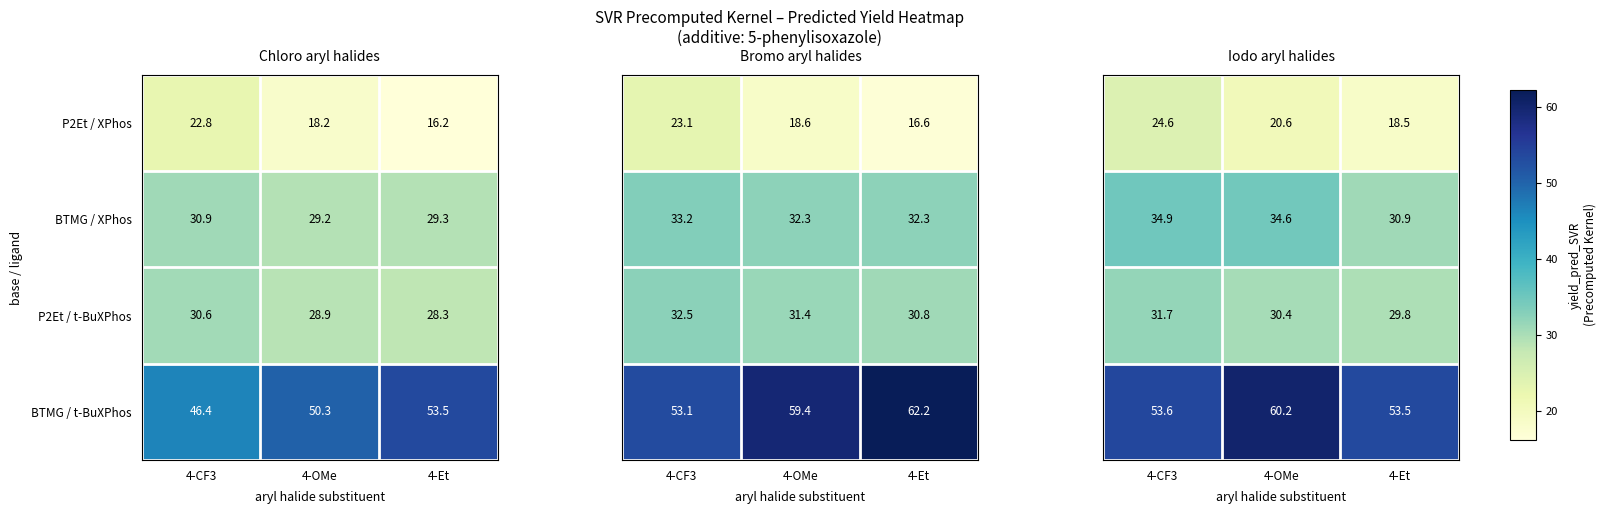

At which label does P2Et / t-BuXPhos reach its minimum?

4-Et